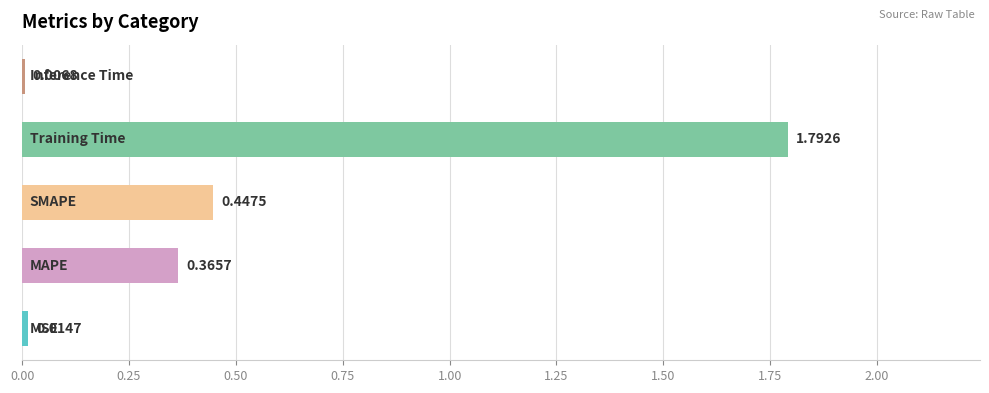

Does the chart contain stacked bars?

No